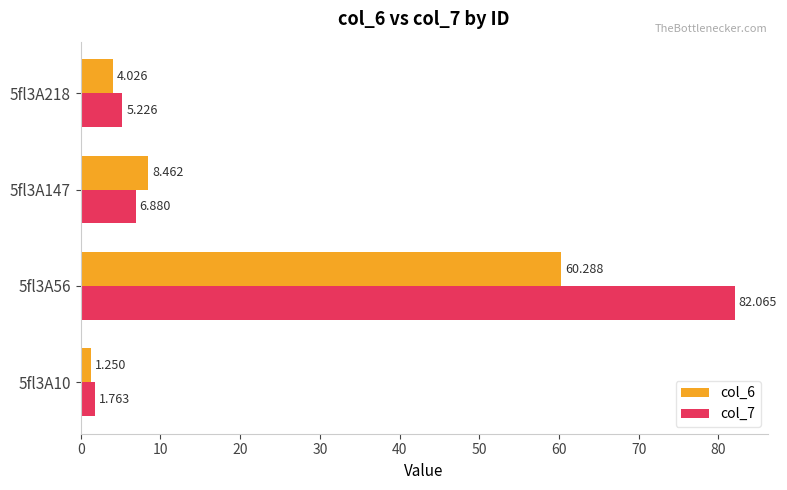

Rank the series by their average value, from lowest to highest.

col_6, col_7